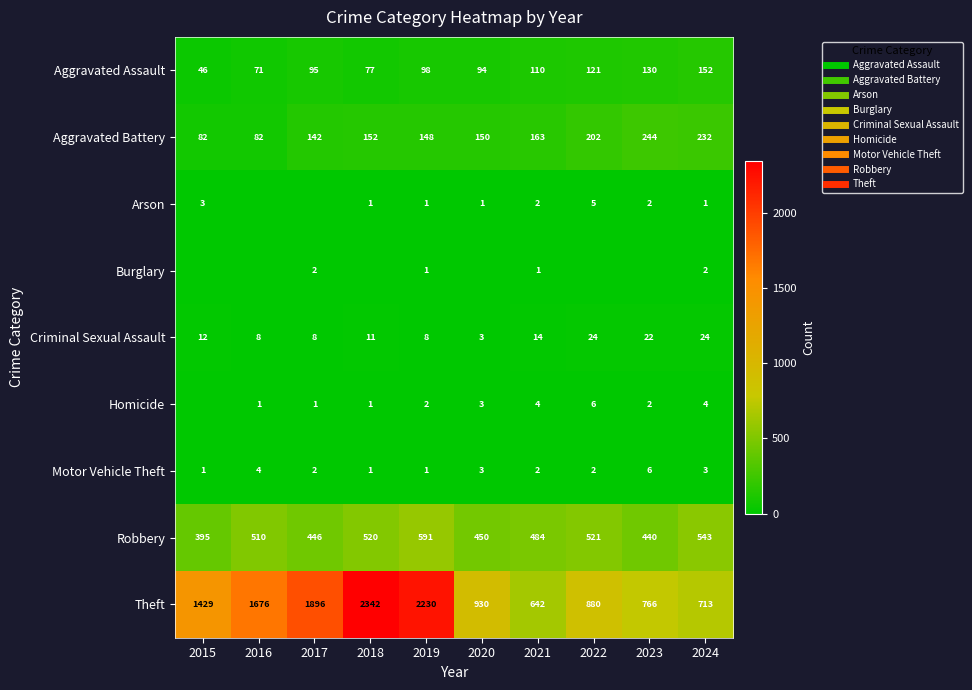

What is the difference between the highest and lowest values at 2015?

1429